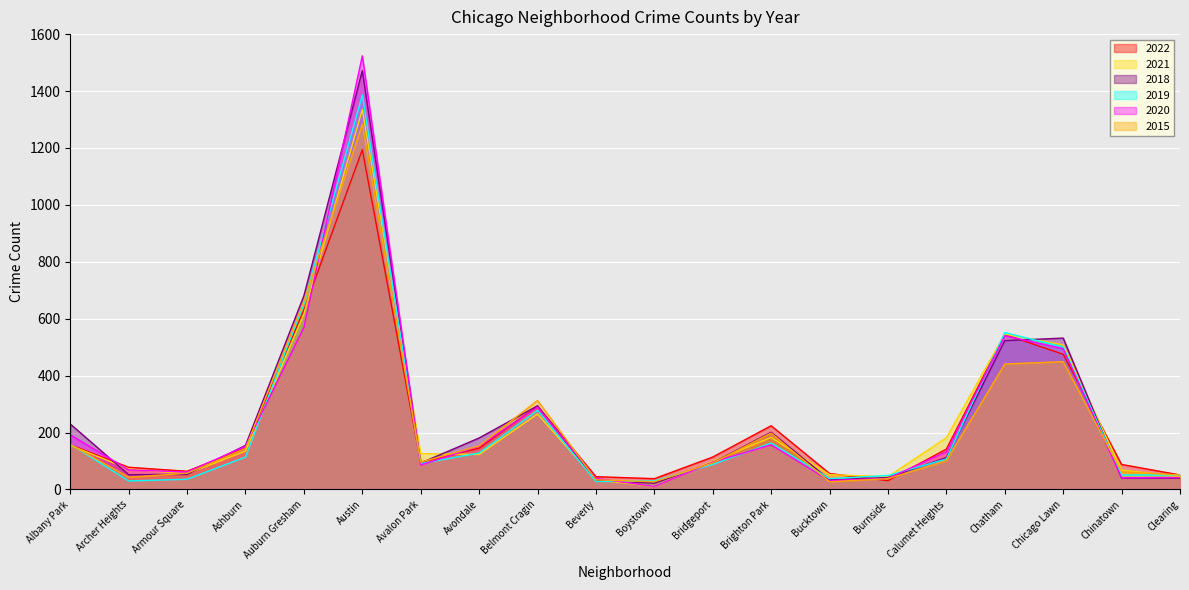

What is the label of the 6th point from the left?

Austin